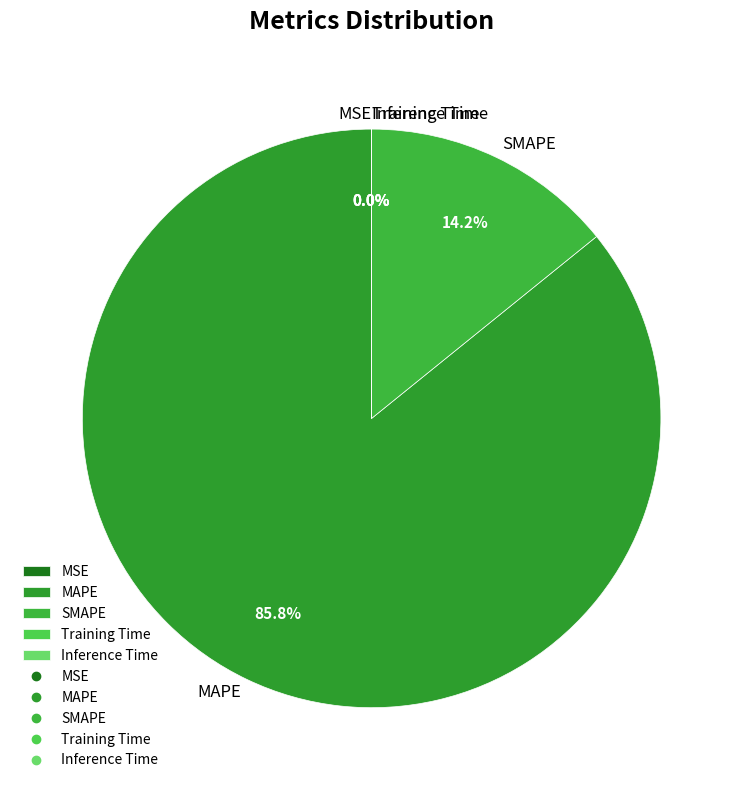

Between SMAPE and MAPE, which is larger?

MAPE